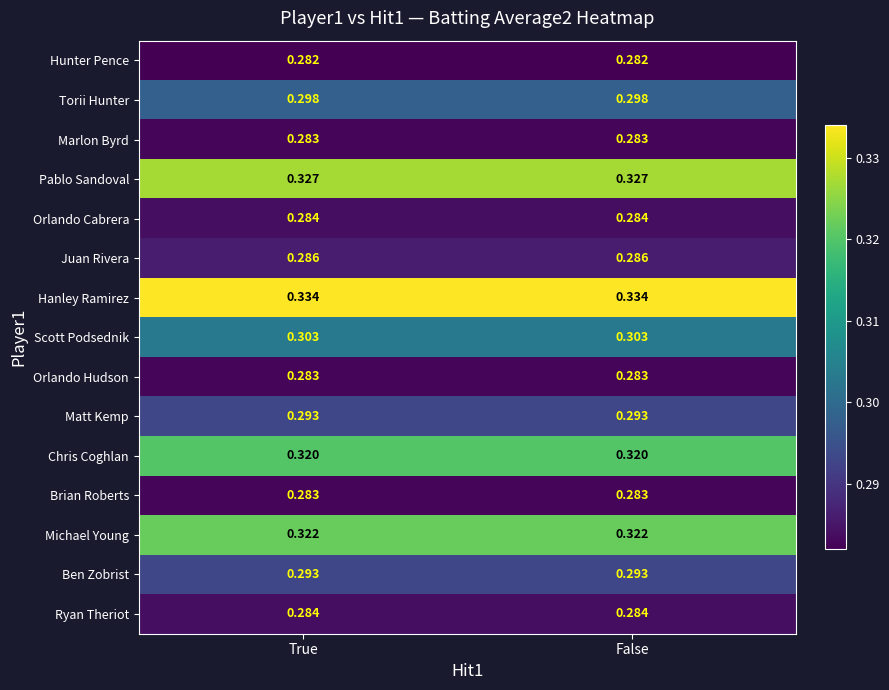

Which series has the largest total across all categories?

Hanley Ramirez